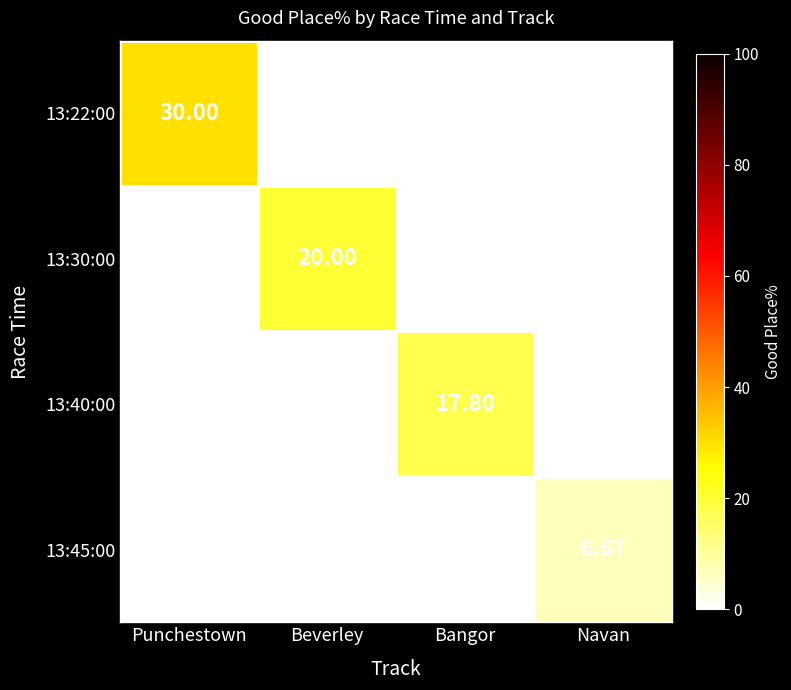

At which category is the sum across all series the highest?

Punchestown